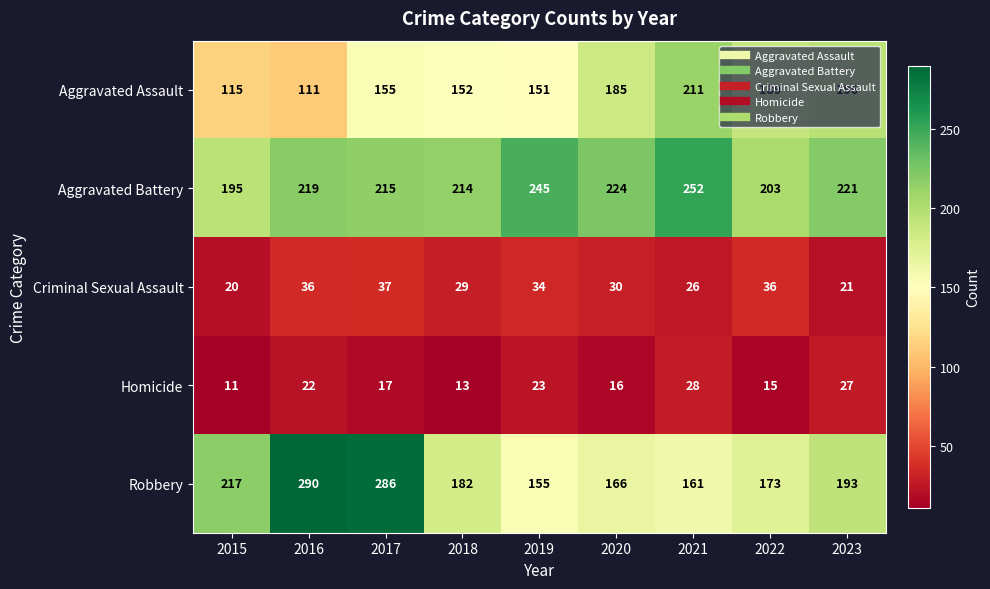

At which category does the chart reach its peak across all series?

2016